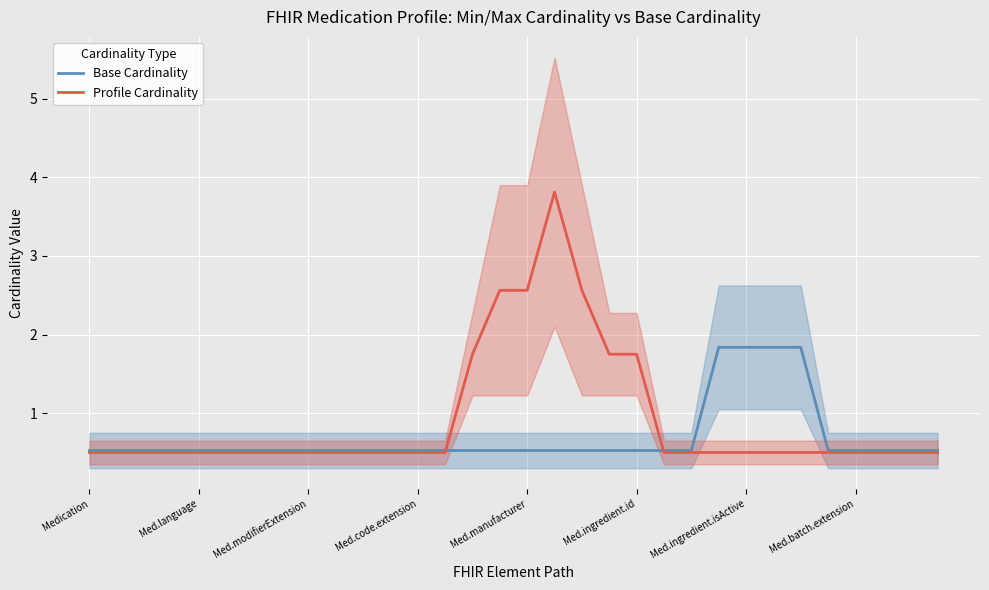

True or false: Profile Cardinality has a value of 0.5 at Med.batch.extension.

True